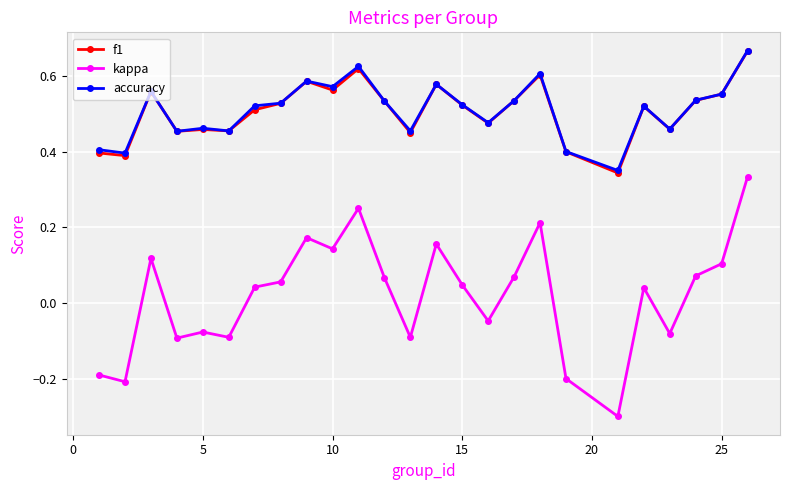

Is this an area chart (filled region under the line)?

No